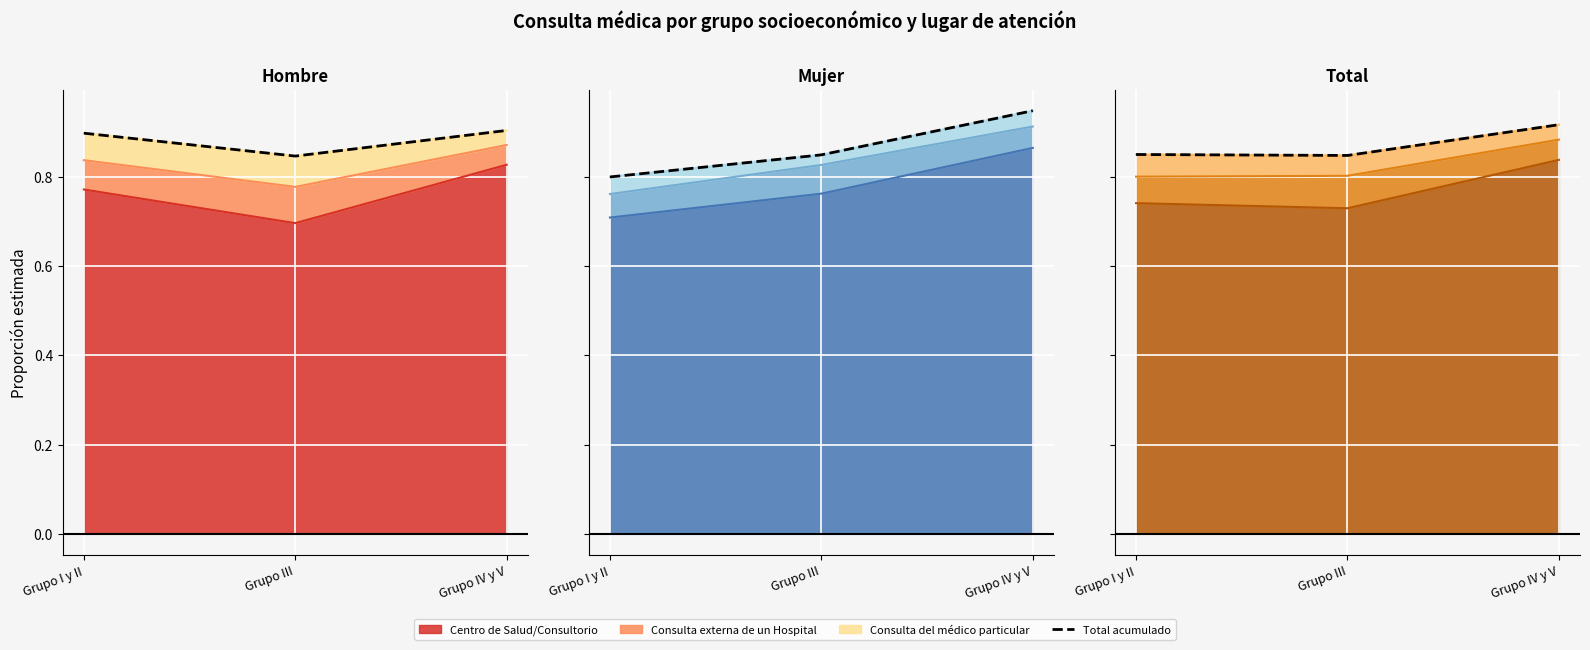

True or false: the data shows 0.9 at Grupo I y II.

True